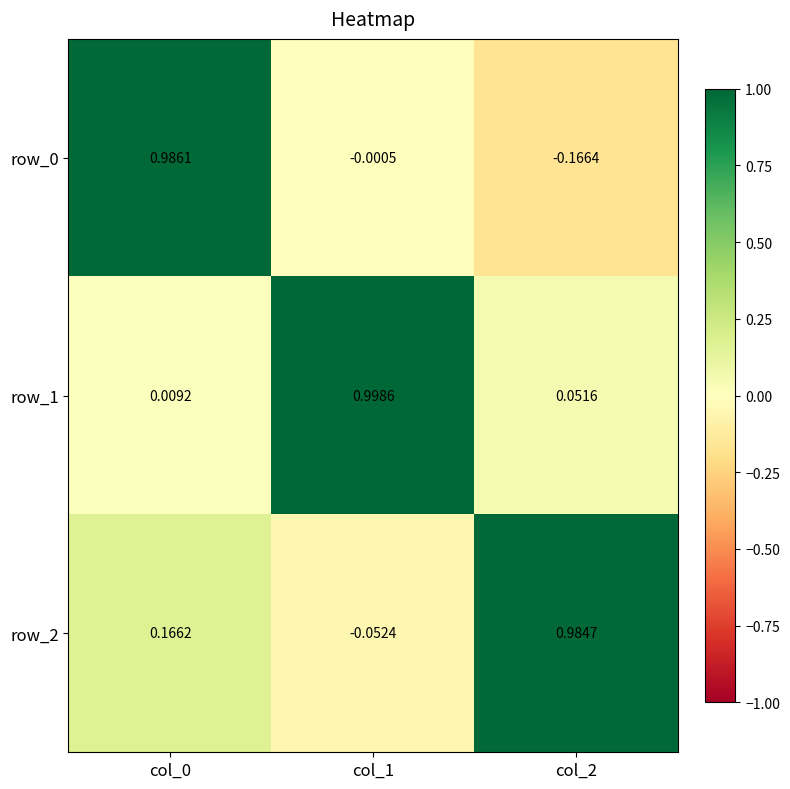

What is the difference between the maximum and minimum values in the row_1 series?

1.0